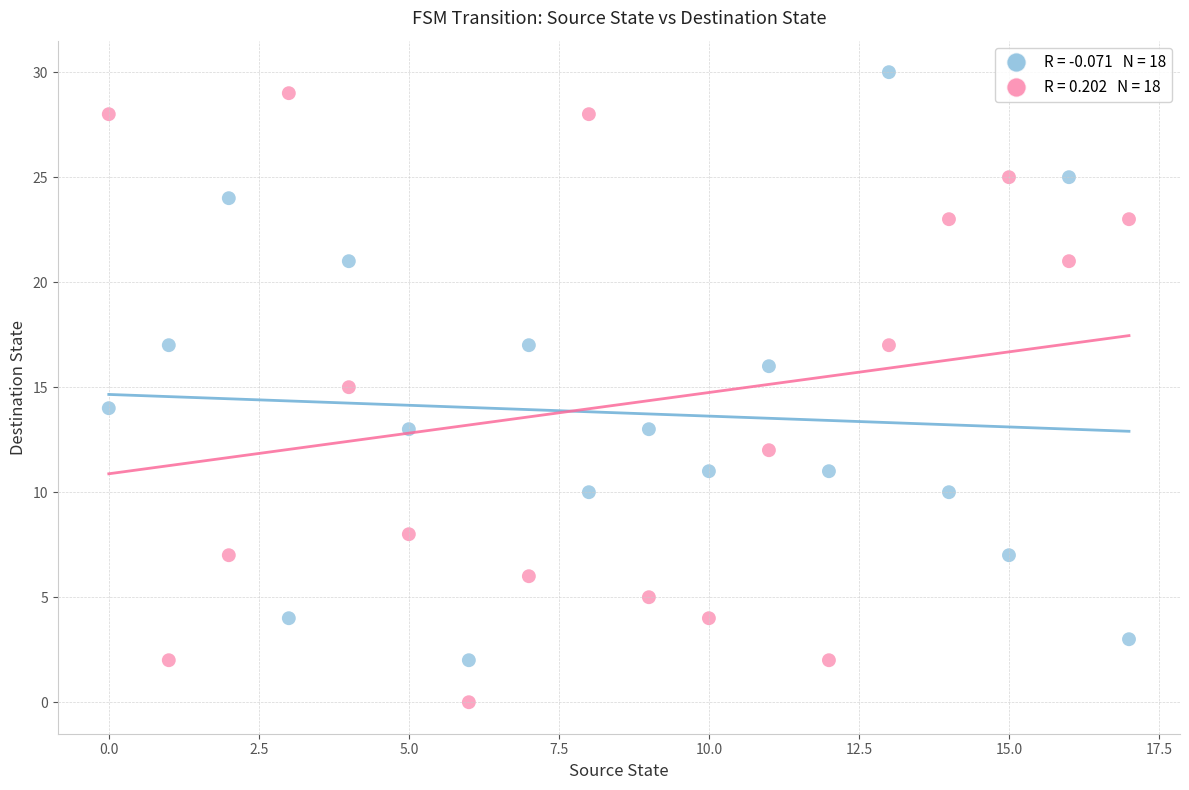

Across all data points, what is the range of Y values (max minus min)?

30